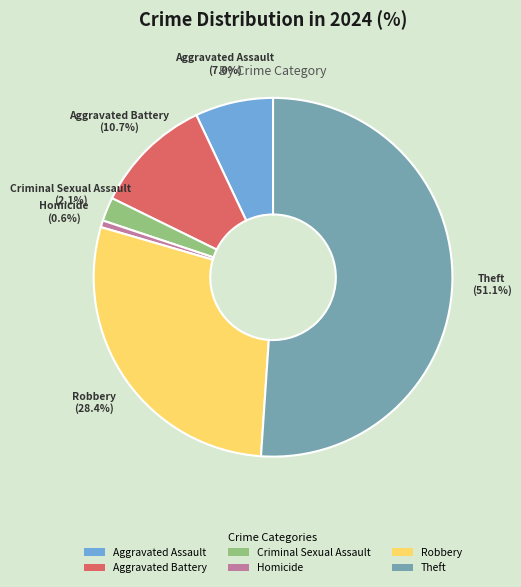

How many segments does this pie chart have?

6